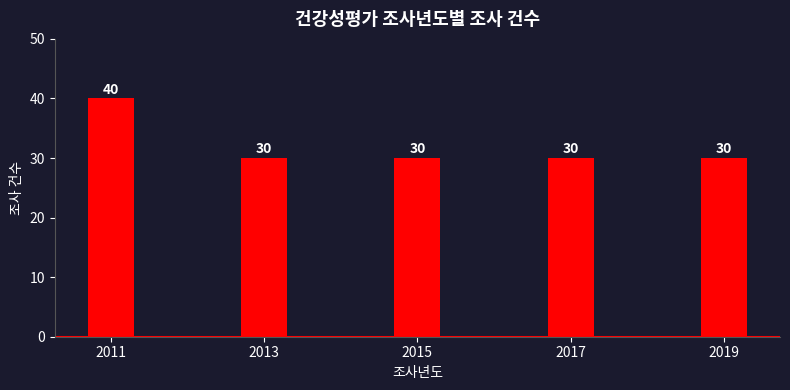

Reading left to right, transcribe all the data shown in this chart.

2011=40	2013=30	2015=30	2017=30	2019=30